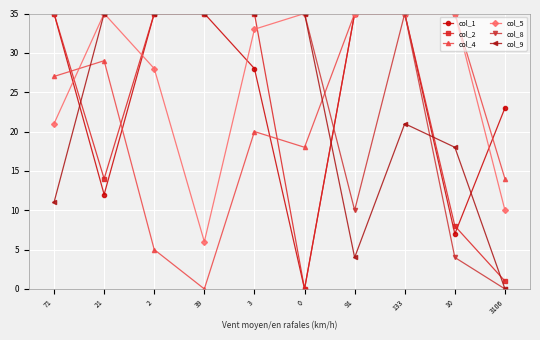

What is the difference between the highest and lowest values at 91?

31